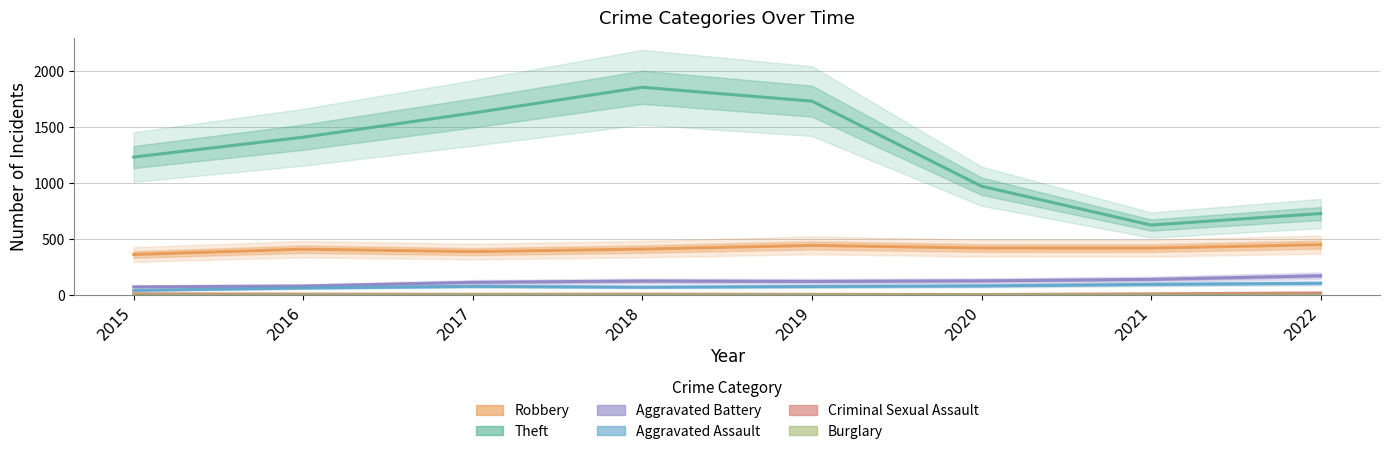

What is the approximate value of Aggravated Assault at 2019?

76.1